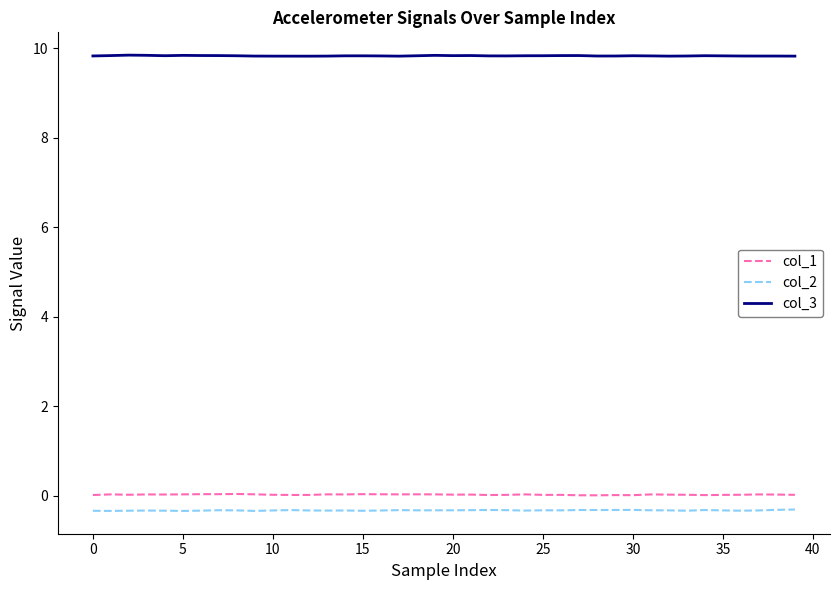

What is the average value of the col_2 series?

-0.3